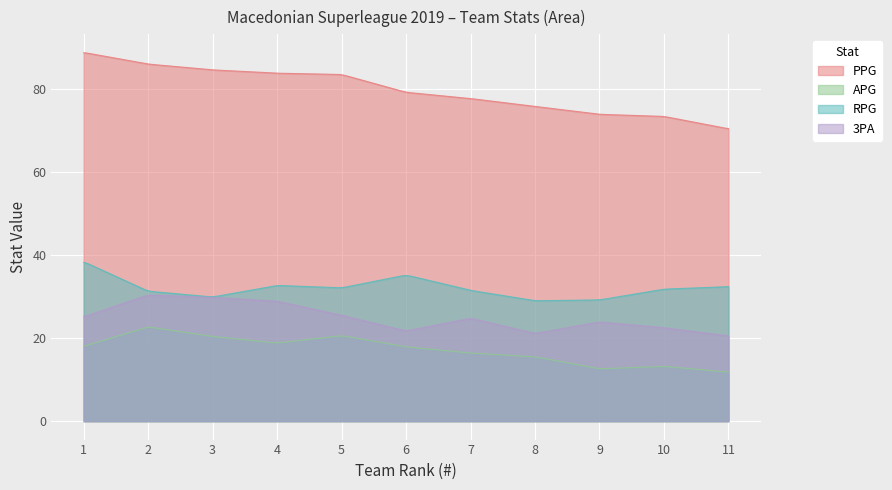

True or false: PPG has more than 2 interior local peaks.

False